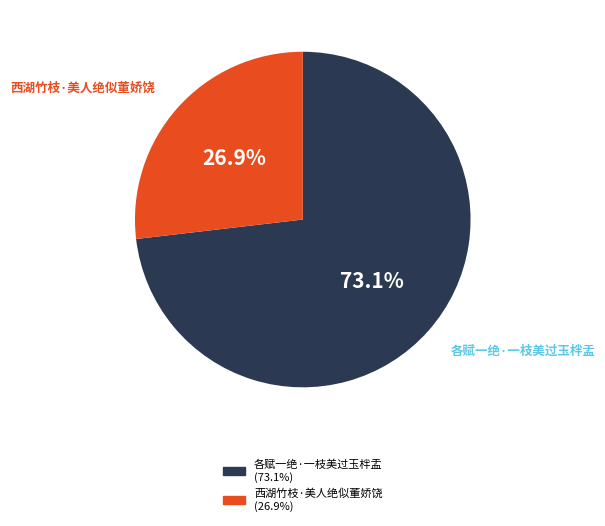

Is the sum of 西湖竹枝·美人绝似董娇饶 and 各赋一绝·一枝美过玉柈盂 greater than half?

Yes